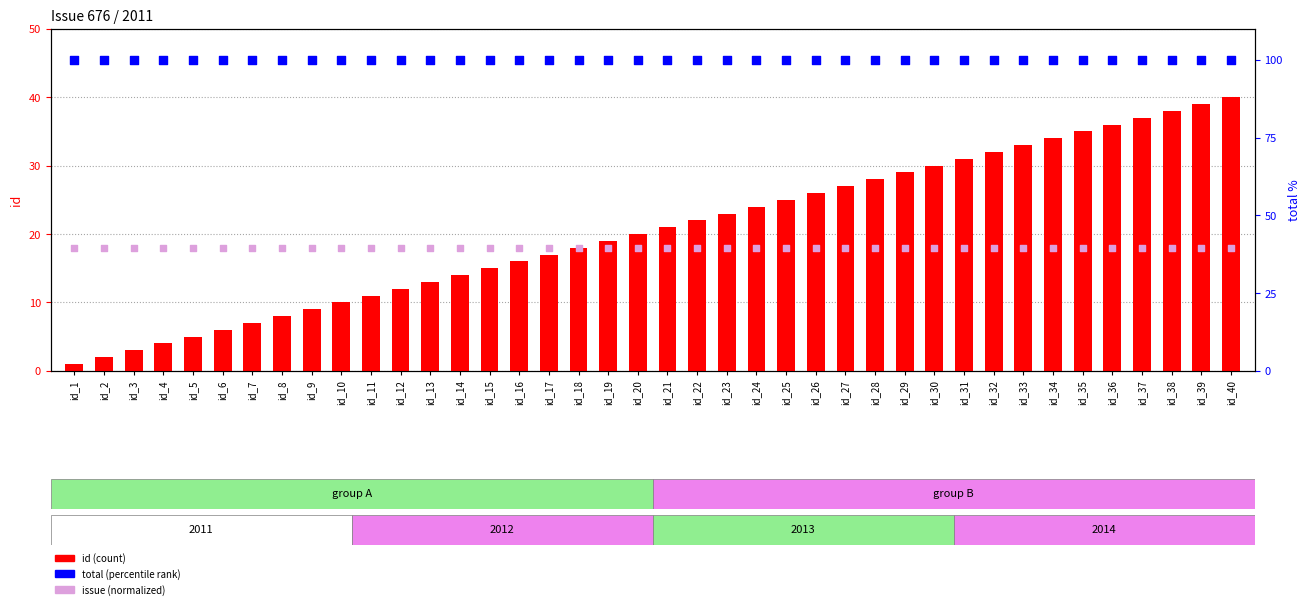

What are all the series names shown in the legend?

id (count), issue (norm), total (percentile)